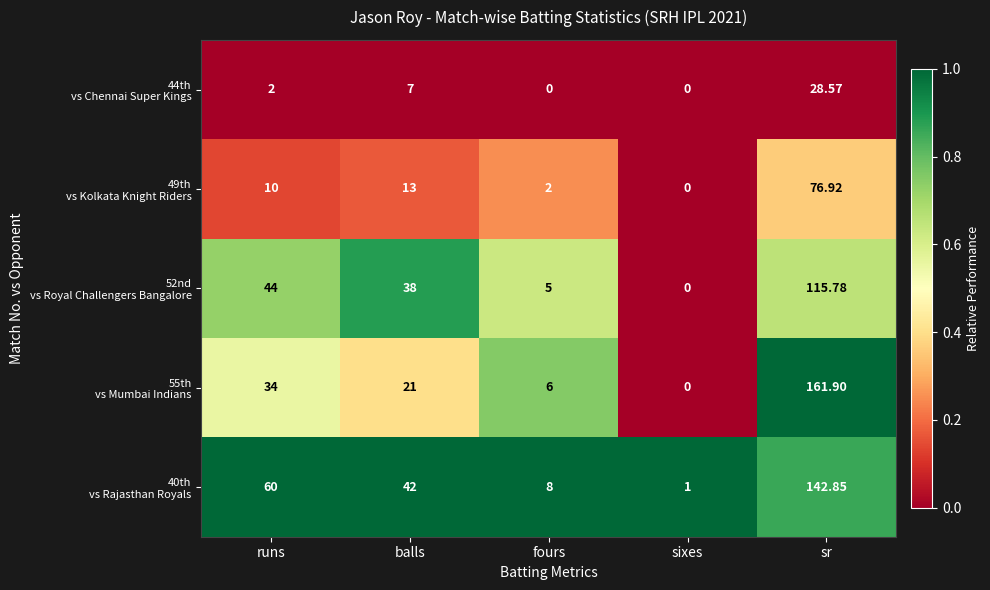

At which category is the sum across all series the highest?

sr